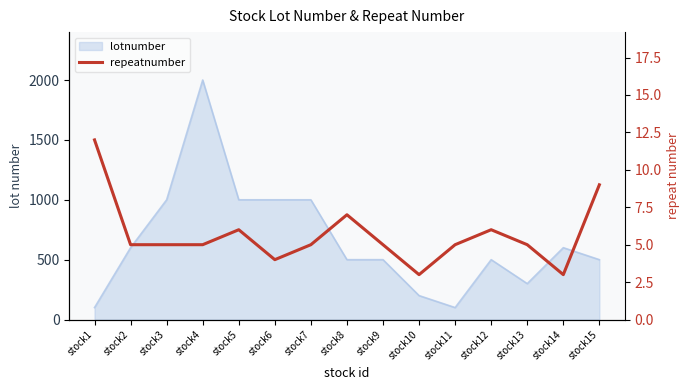

Count the number of values greater than 5.

5